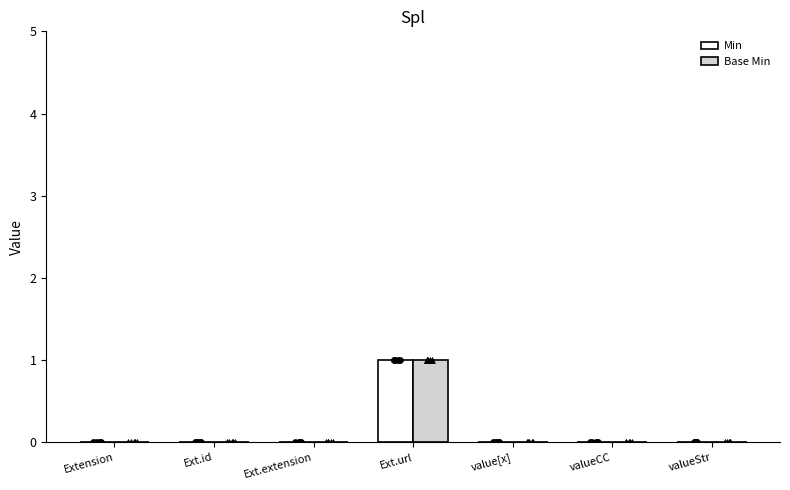

At how many categories does at least one series exceed 0?

1